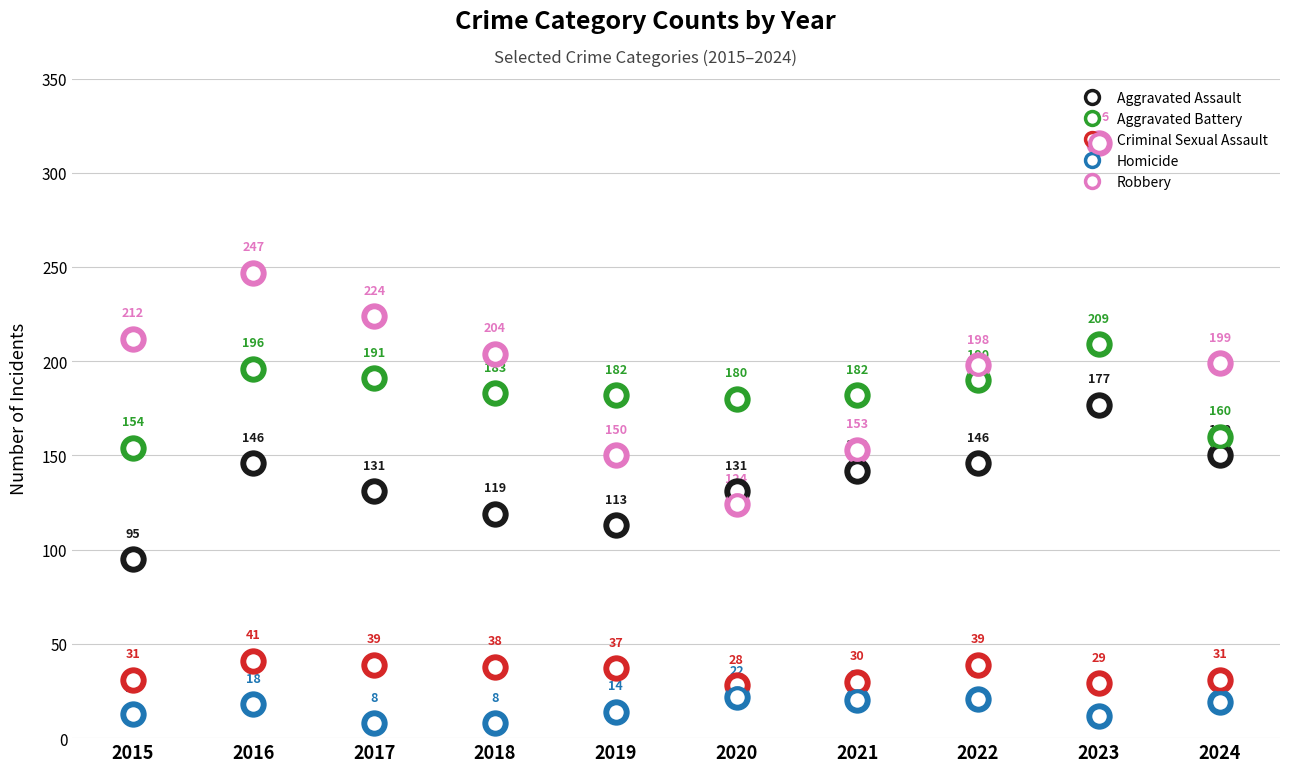

Which series changed the most between 2018 and 2023?

Robbery